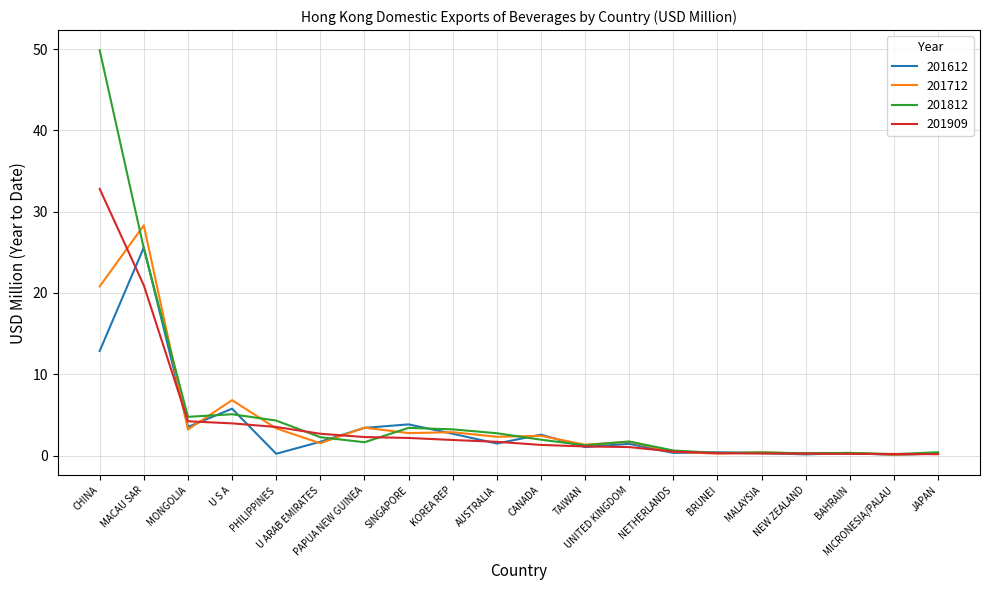

What is the maximum value shown in the chart?

49.8